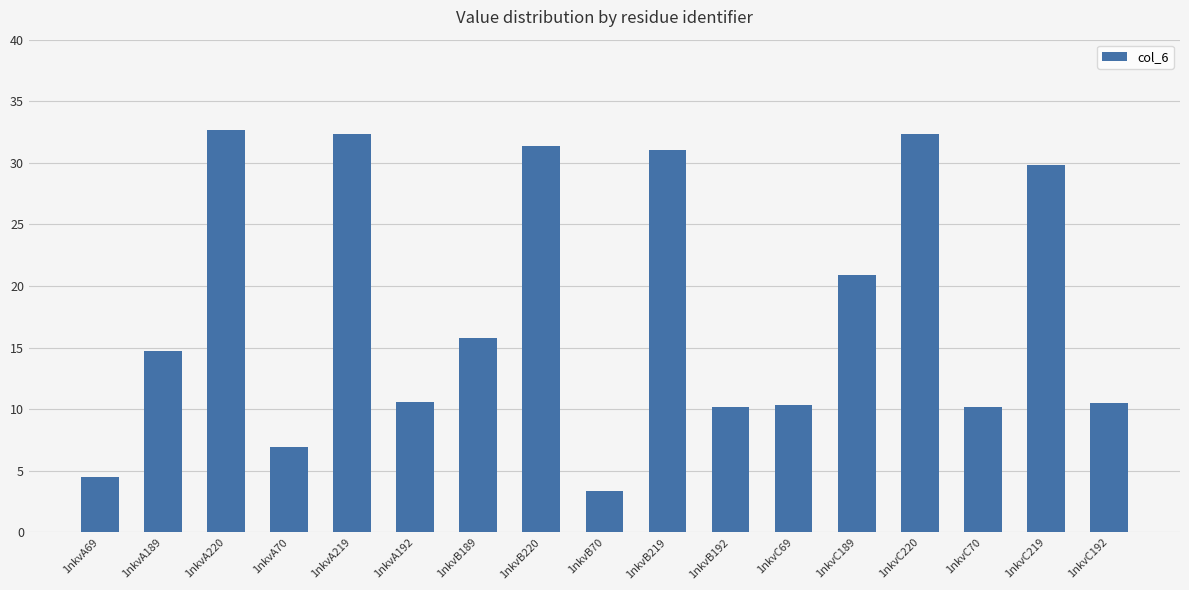

What is the greatest value displayed?

32.6